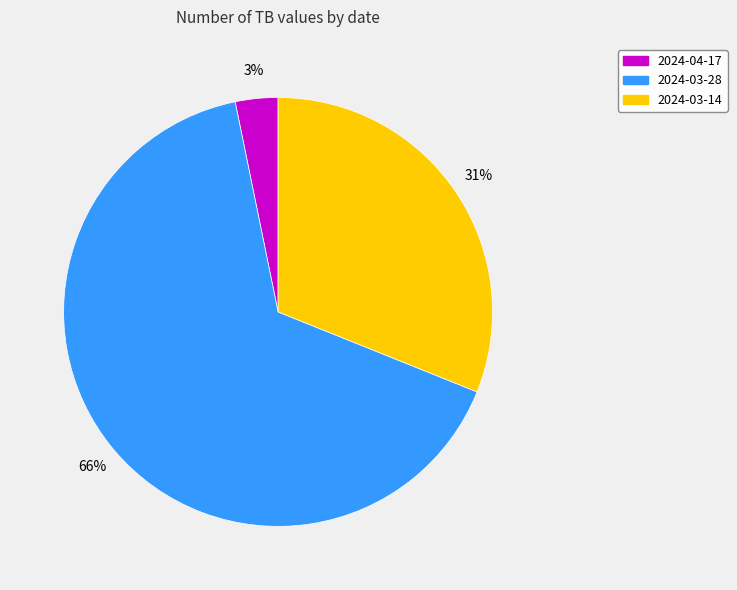

Count the number of slices in the pie.

3